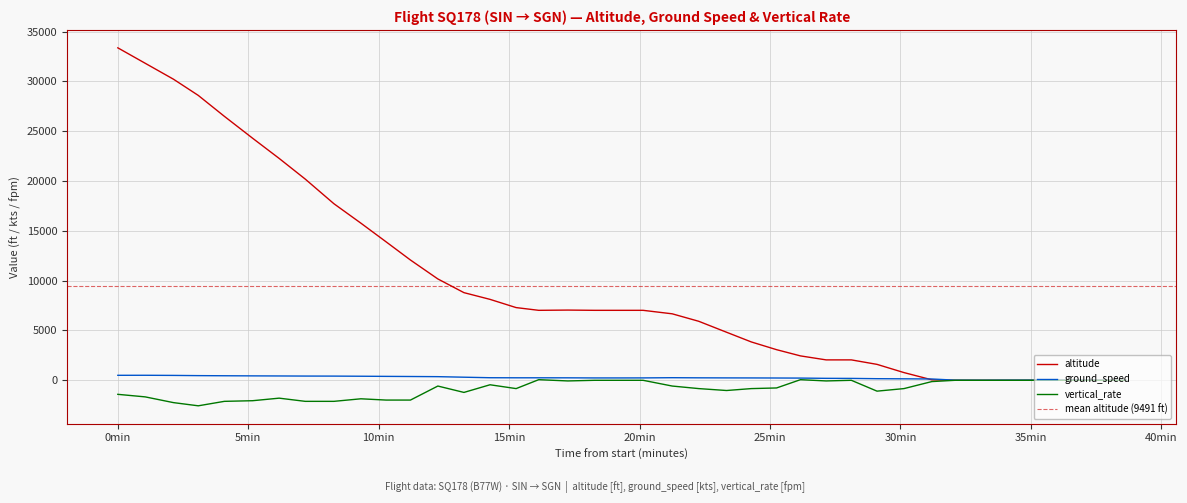

Does the chart display data point markers on the line(s)?

No